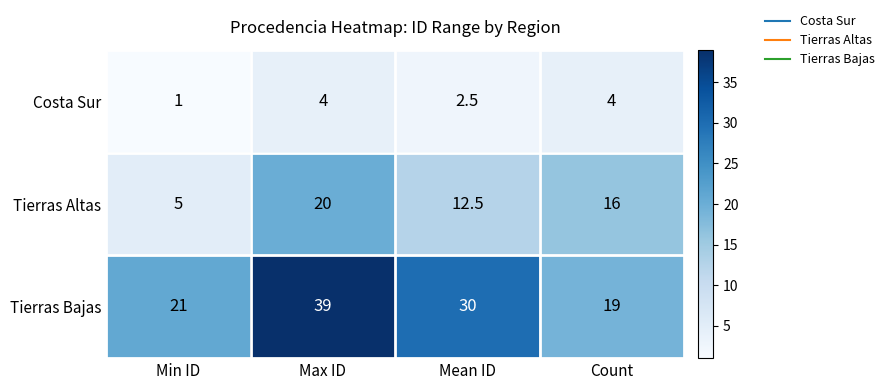

What is the minimum value shown in the chart?

1.0